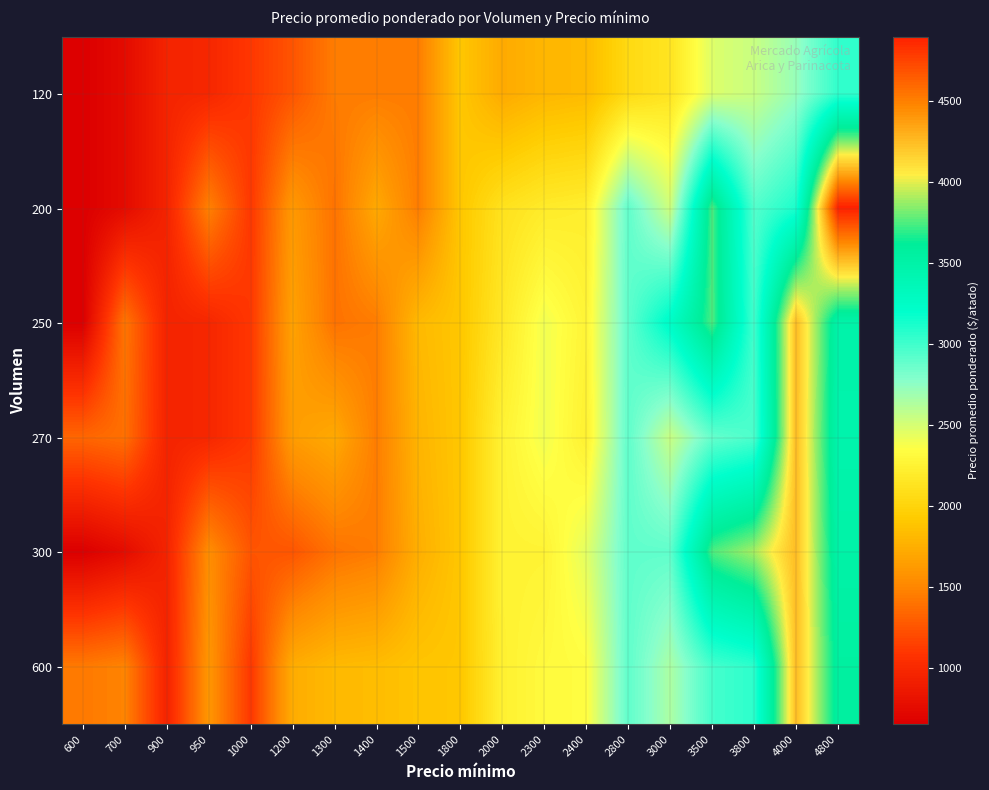

Reading left to right, list all the values displayed in this chart.

120: 600=650.0	700=750.0	900=950.0	950=975.0	1000=1100.0	1200=1250.0	1300=1450.0	1400=1450.0	1500=1450.0	1800=1900.0	2000=1721.2	2300=1796.2	2400=1821.2	2800=2046.2	3000=2133.8	3500=2471.2	3800=2546.2	4000=2721.2	4800=3046.2
200: 600=650.0	700=750.0	900=950.0	950=1475.0	1000=1100.0	1200=1612.5	1300=1400.0	1400=1712.5	1500=1450.0	1800=1900.0	2000=2112.5	2300=2187.5	2400=2212.5	2800=2900.0	3000=2525.0	3500=3750.0	3800=2937.5	4000=3112.5	4800=4900.0
250: 600=650.0	700=1415.6	900=950.0	950=975.0	1000=1100.0	1200=1665.6	1300=1400.0	1400=1450.0	1500=1815.6	1800=1900.0	2000=2165.6	2300=2400.0	2400=2265.6	2800=2900.0	3000=3250.0	3500=3750.0	3800=2990.6	4000=4250.0	4800=3490.6
270: 600=1334.7	700=1384.7	900=950.0	950=975.0	1000=1100.0	1200=1634.7	1300=1716.0	1400=1450.0	1500=1784.7	1800=1900.0	2000=2250.0	2300=2400.0	2400=2234.7	2800=2900.0	3000=2547.2	3500=2884.7	3800=2959.7	4000=4250.0	4800=3459.7
300: 600=650.0	700=750.0	900=950.0	950=1542.2	1000=1250.0	1200=1250.0	1300=1400.0	1400=1450.0	1500=1750.0	1800=1900.0	2000=2250.0	2300=2254.7	2400=2450.0	2800=2900.0	3000=2900.0	3500=3750.0	3800=3900.0	4000=4250.0	4800=3504.7
600: 600=1435.0	700=1485.0	900=950.0	950=1597.5	1000=1100.0	1200=1735.0	1300=1816.2	1400=1835.0	1500=1885.0	1800=1900.0	2000=2235.0	2300=2310.0	2400=2335.0	2800=2900.0	3000=2647.5	3500=2985.0	3800=3060.0	4000=4250.0	4800=3560.0